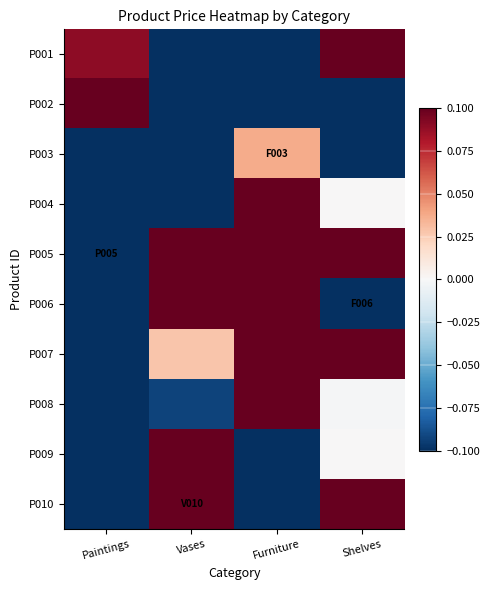

Which has a higher value, Furniture or Paintings?

Paintings